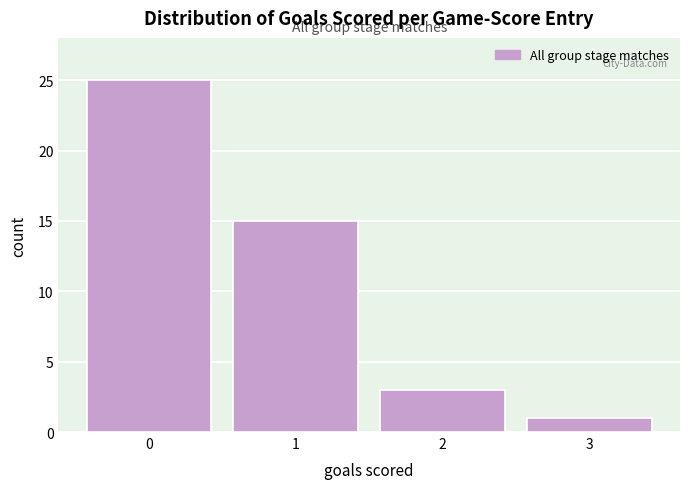

Reading right to left, transcribe all the data shown in this chart.

3=1	2=3	1=15	0=25